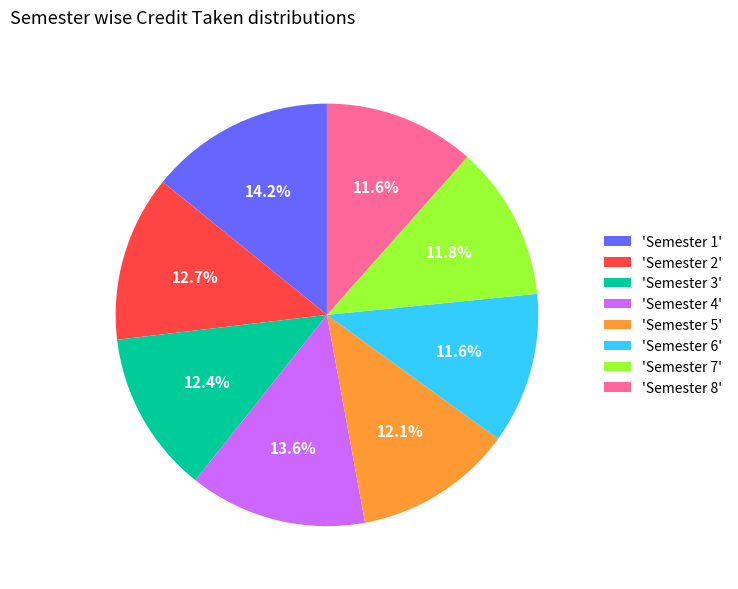

Approximately how many times larger is the value at 'Semester 4' compared to 'Semester 6'?

1.2